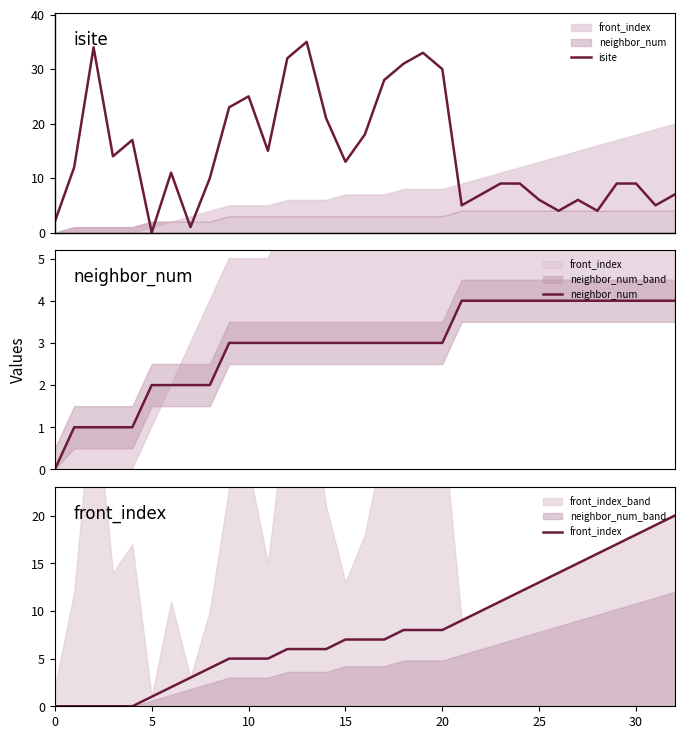

True or false: isite and front_index cross at least once.

True